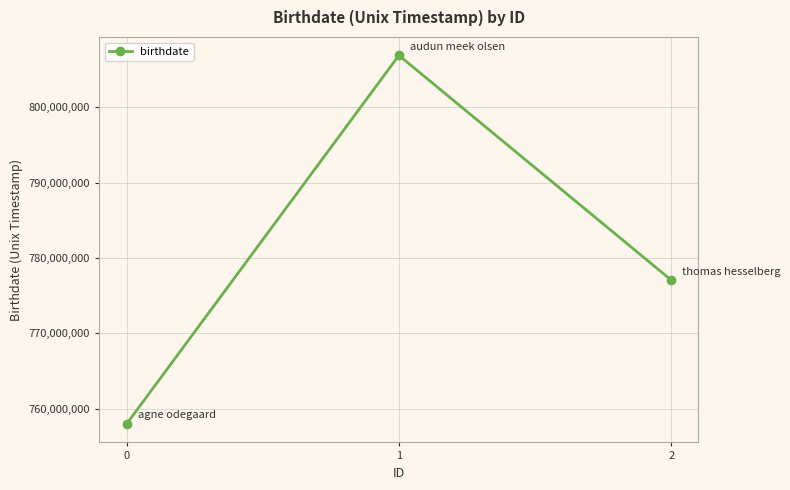

What is the value of the 3rd point from the left?

777081600